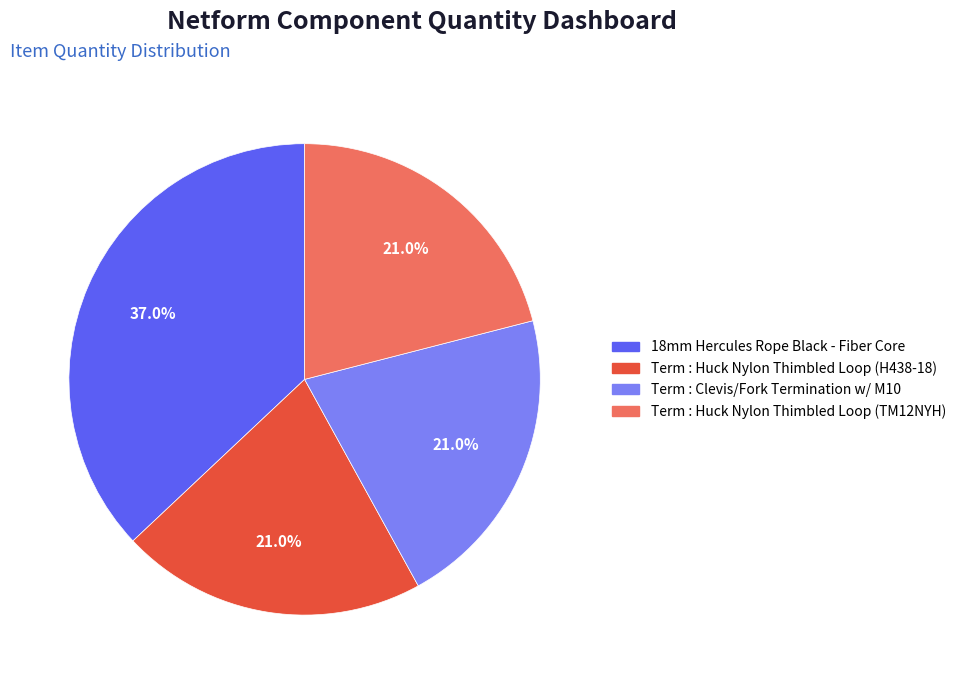

To the nearest percent, what percentage of the pie is Term : Huck Nylon Thimbled Loop (H438-18)?

21%